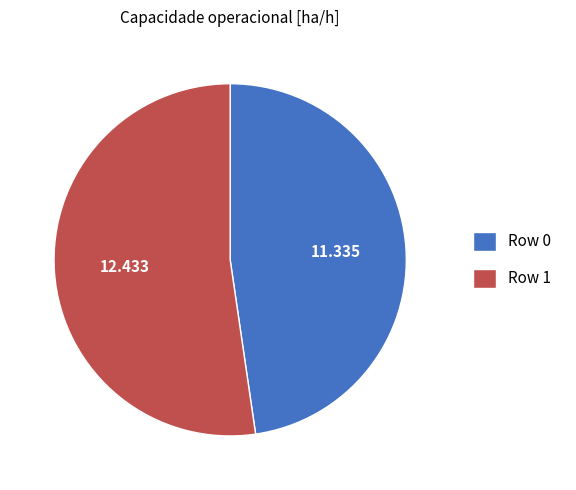

Is the sum of Row 1 and Row 0 greater than half?

Yes